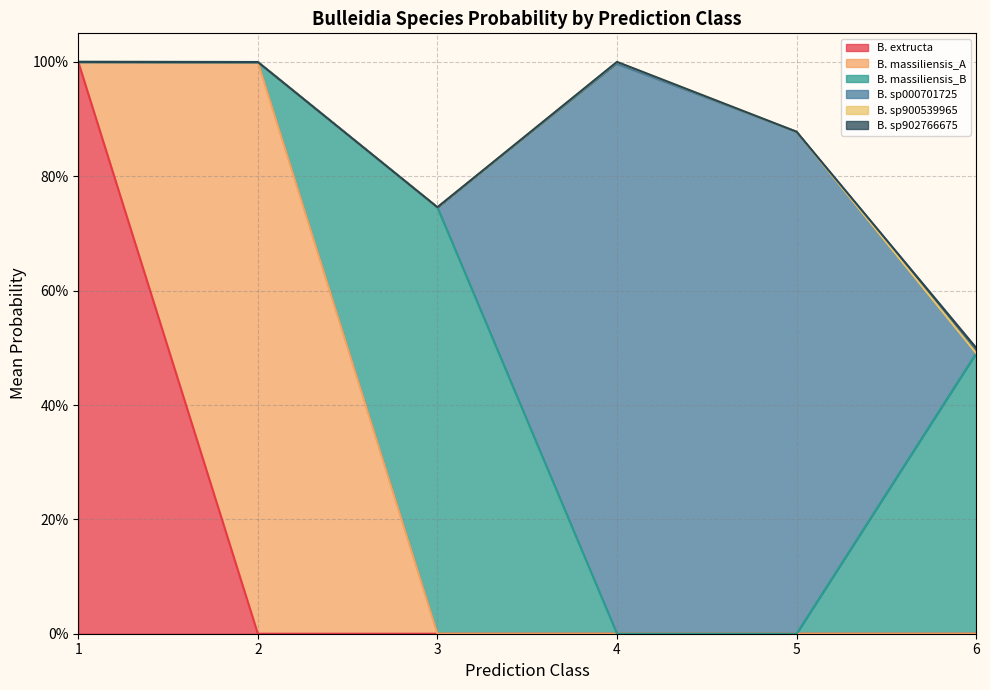

At which category is the sum across all series the highest?

1